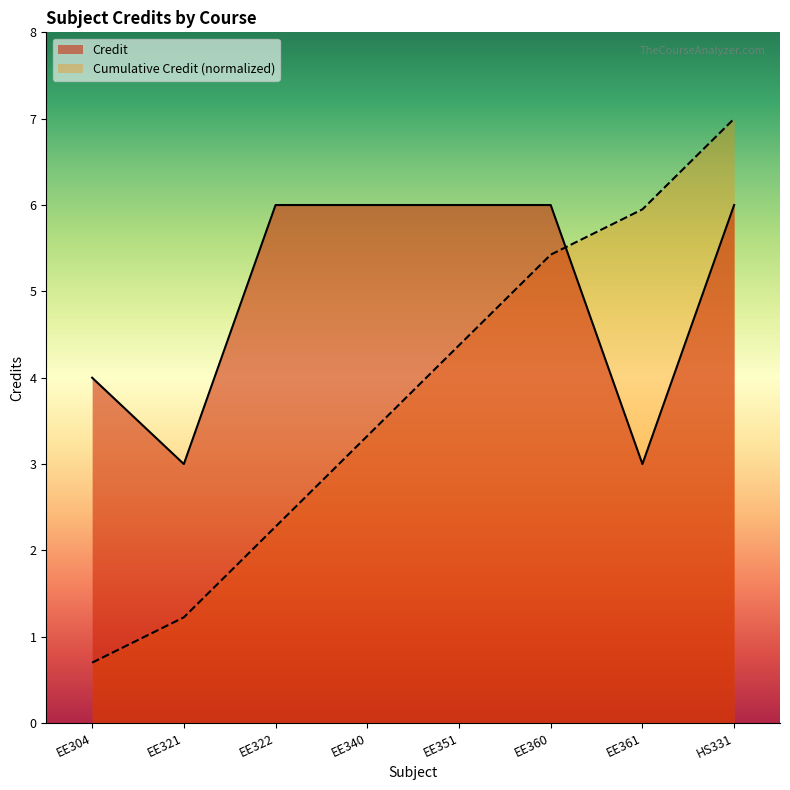

Which category has the lowest value across all series?

EE304